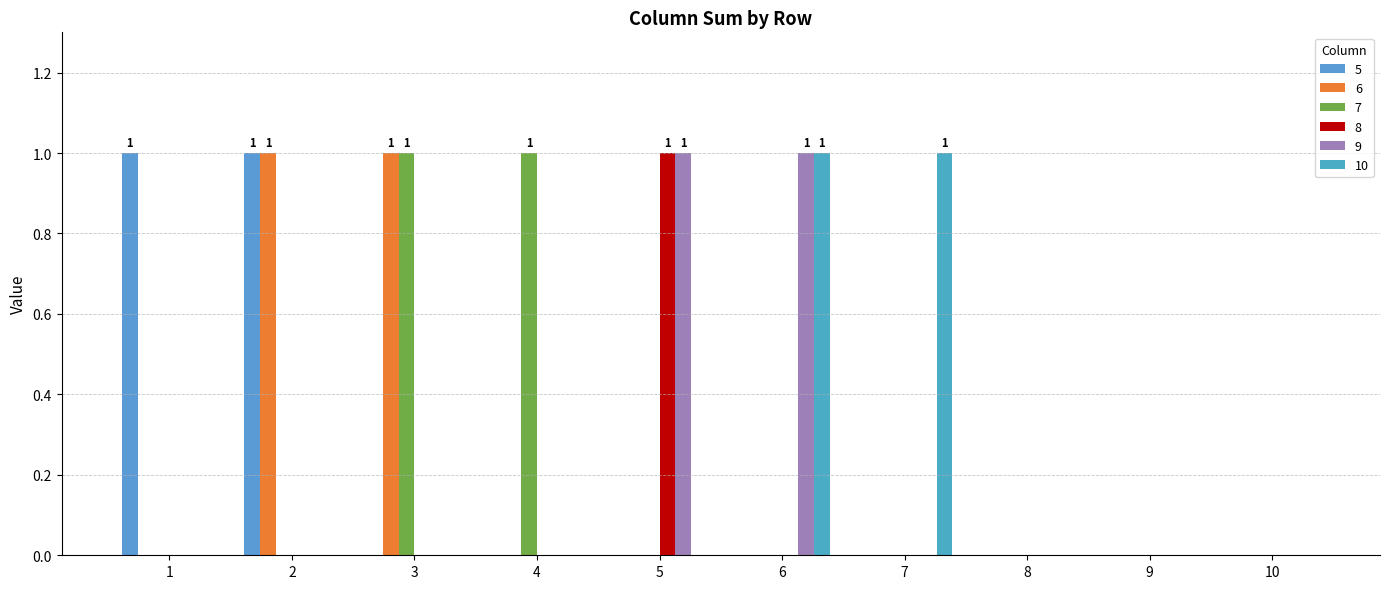

What is the greatest value displayed?

1